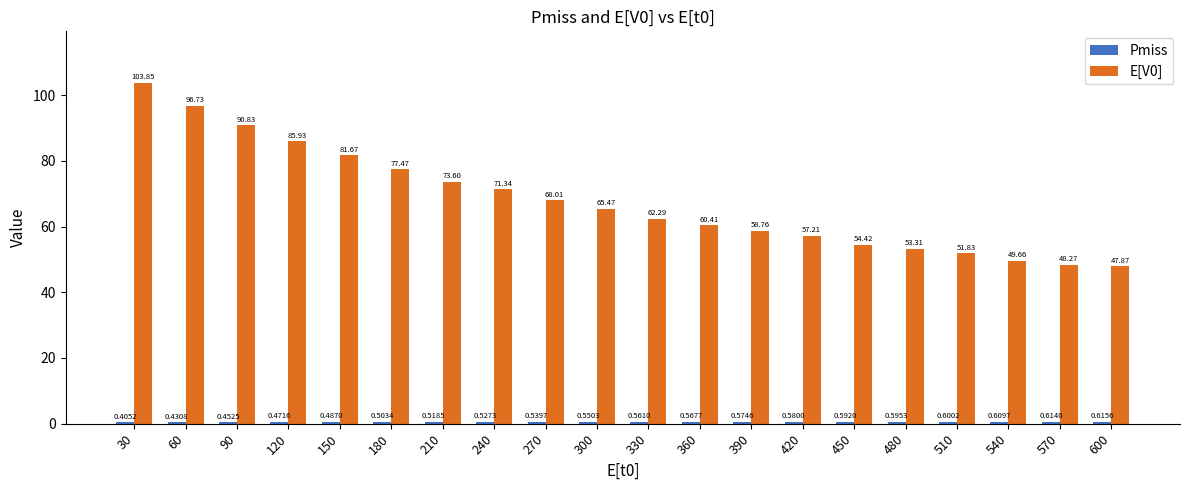

Which series has the largest total across all categories?

E[V0]